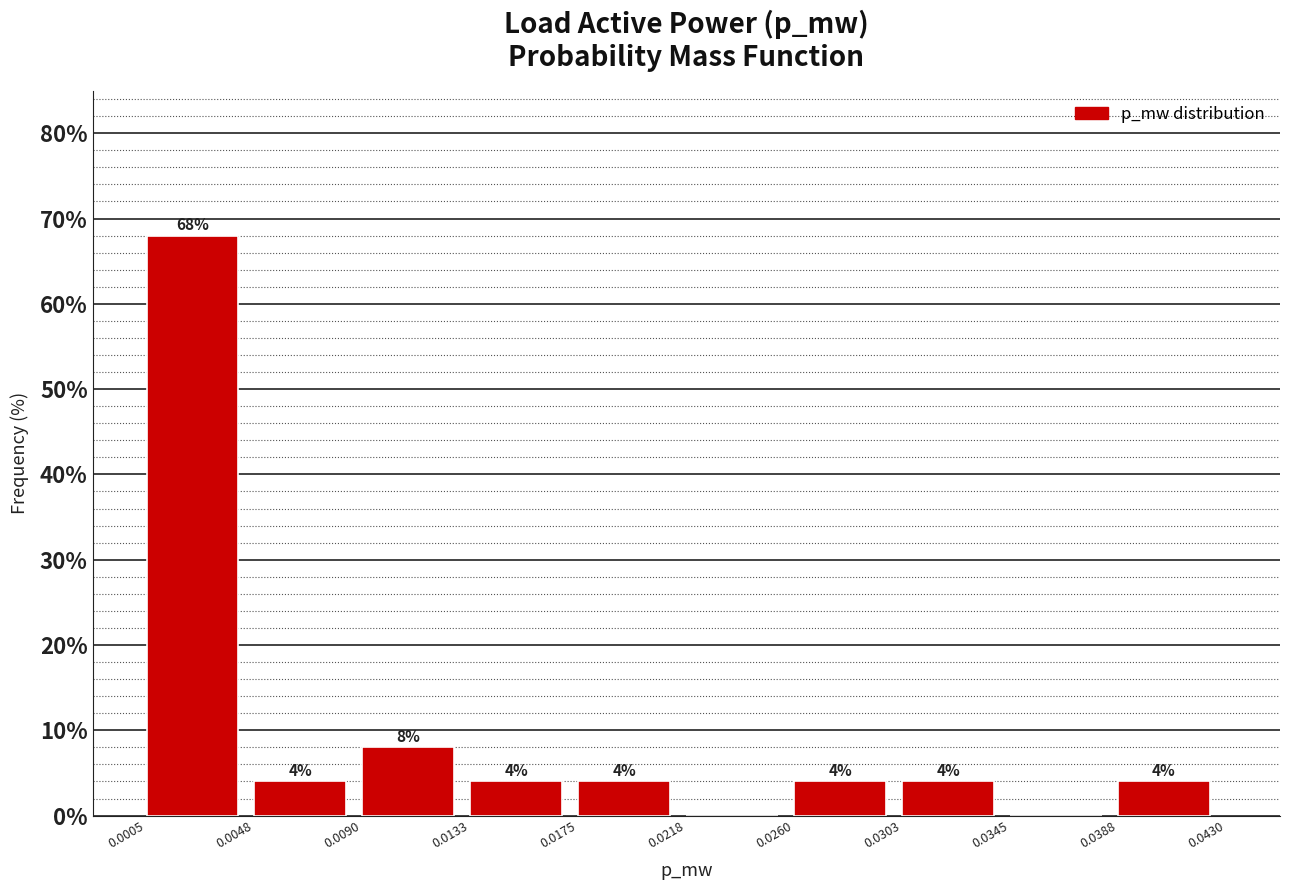

Which range on the x-axis has the tallest bar?

0.0005 to 0.0048